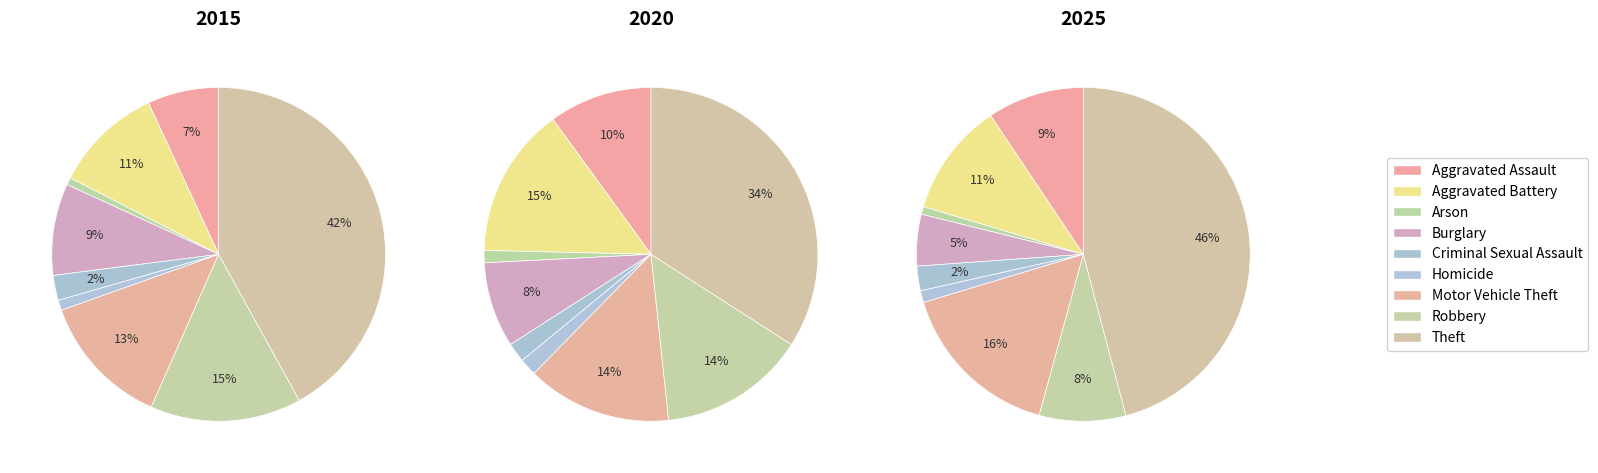

Is there a majority slice in this chart?

No